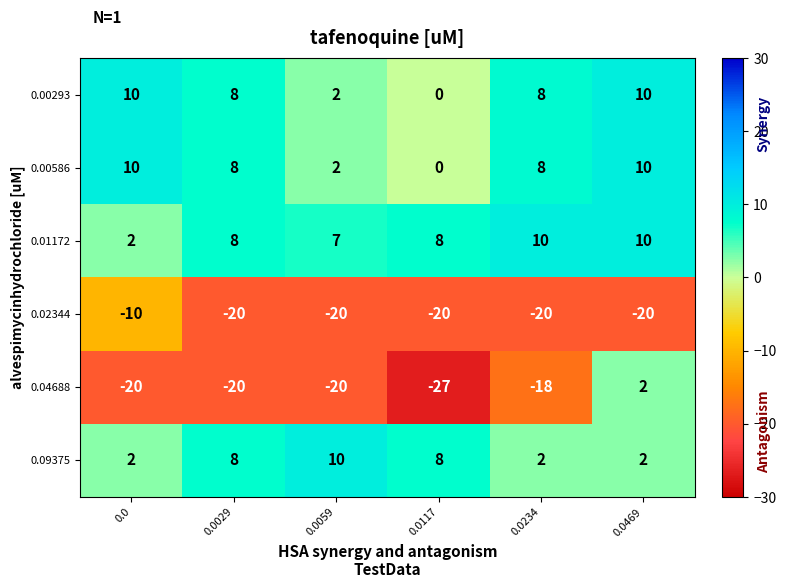

What is the total value across all series at 0.0059?

-19